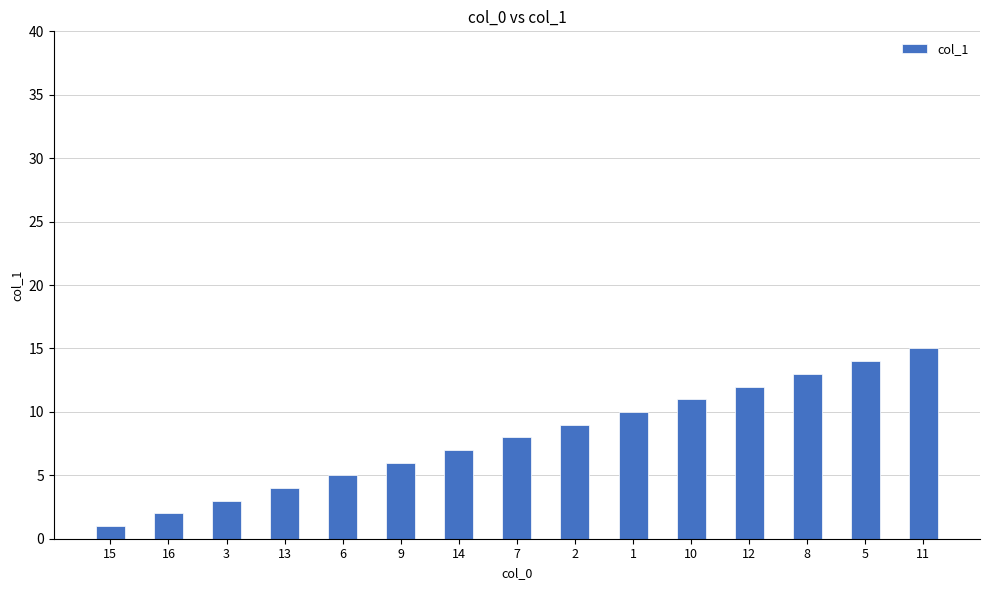

What is the label of the 8th bar from the left?

7